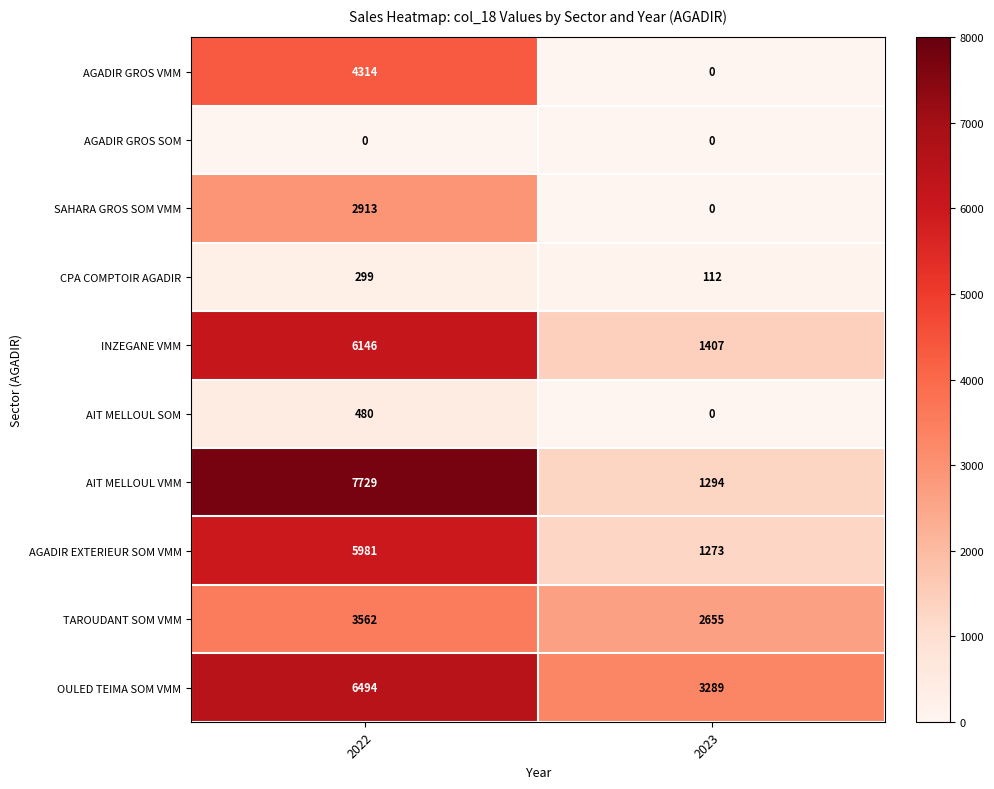

What is the difference between the maximum and minimum values in the AIT MELLOUL SOM series?

480